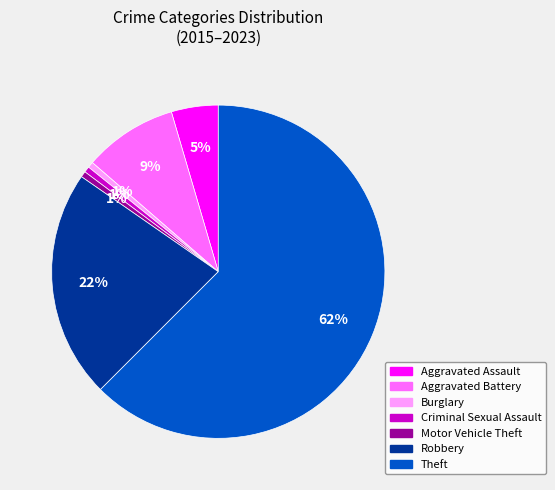

Which category has the biggest portion of the pie?

Theft